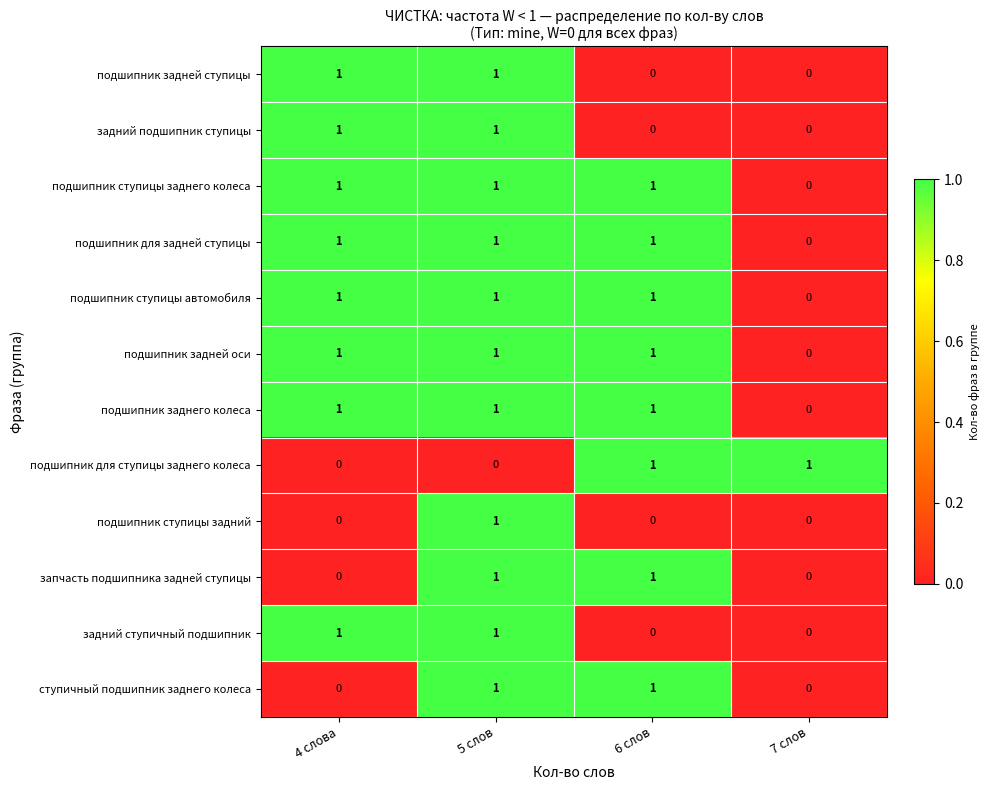

What is the total value across all series at 6 слов?

8